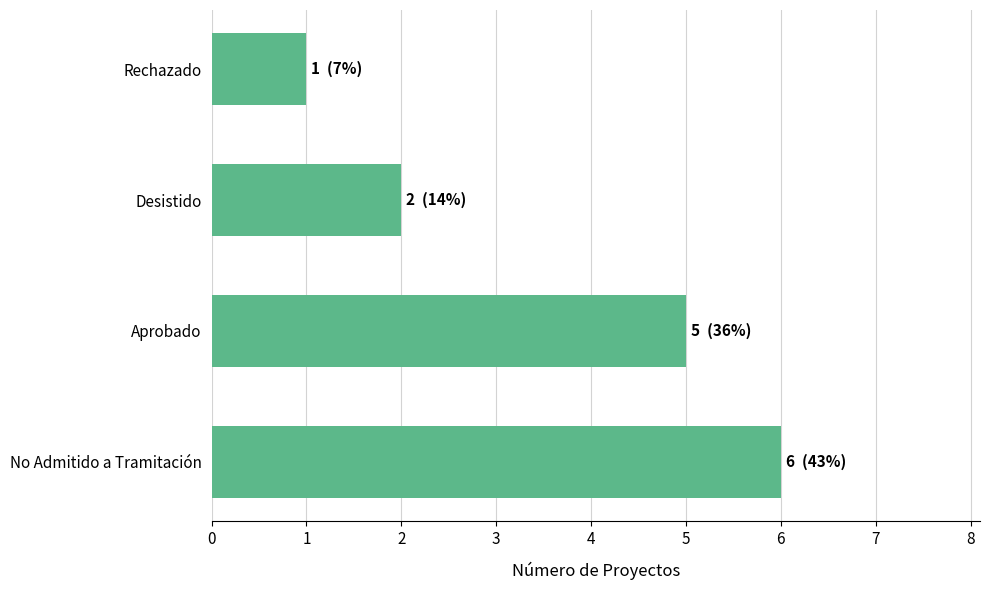

Does the chart contain any negative values?

No